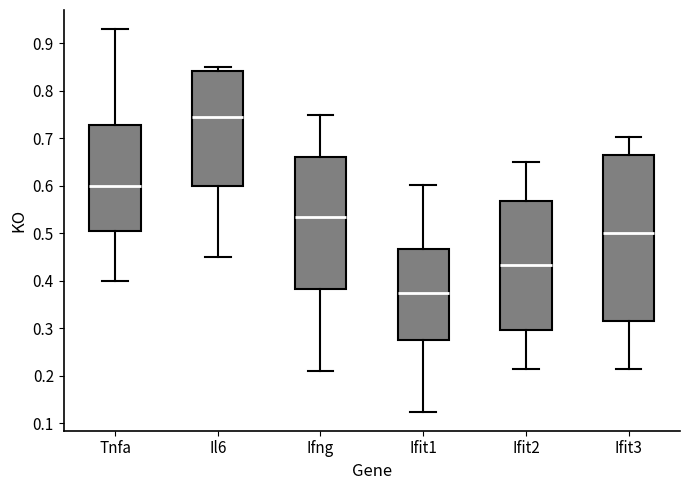

Which box is the tallest, from its lower edge to its upper edge?

Ifit3